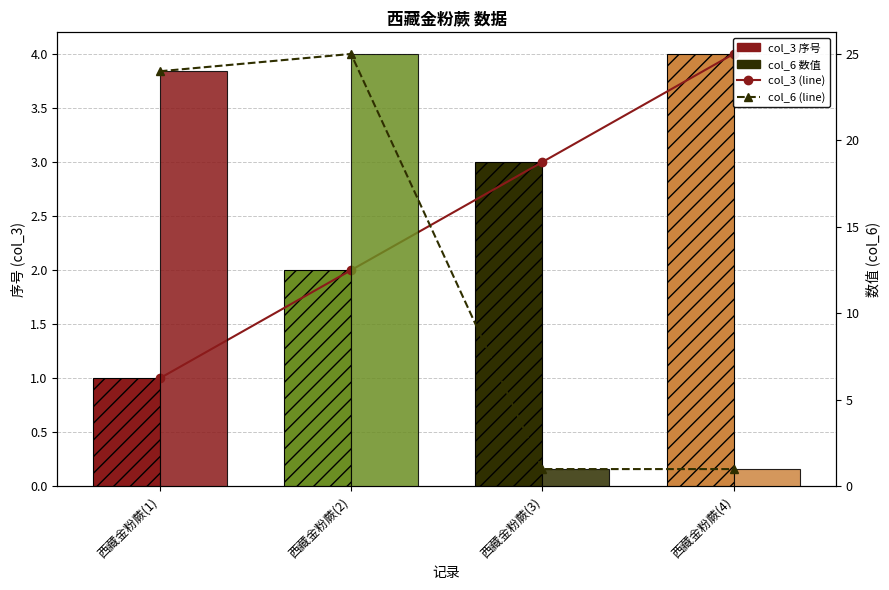

What is the value of the col_3 (line) bar at the 3rd from the left?

3